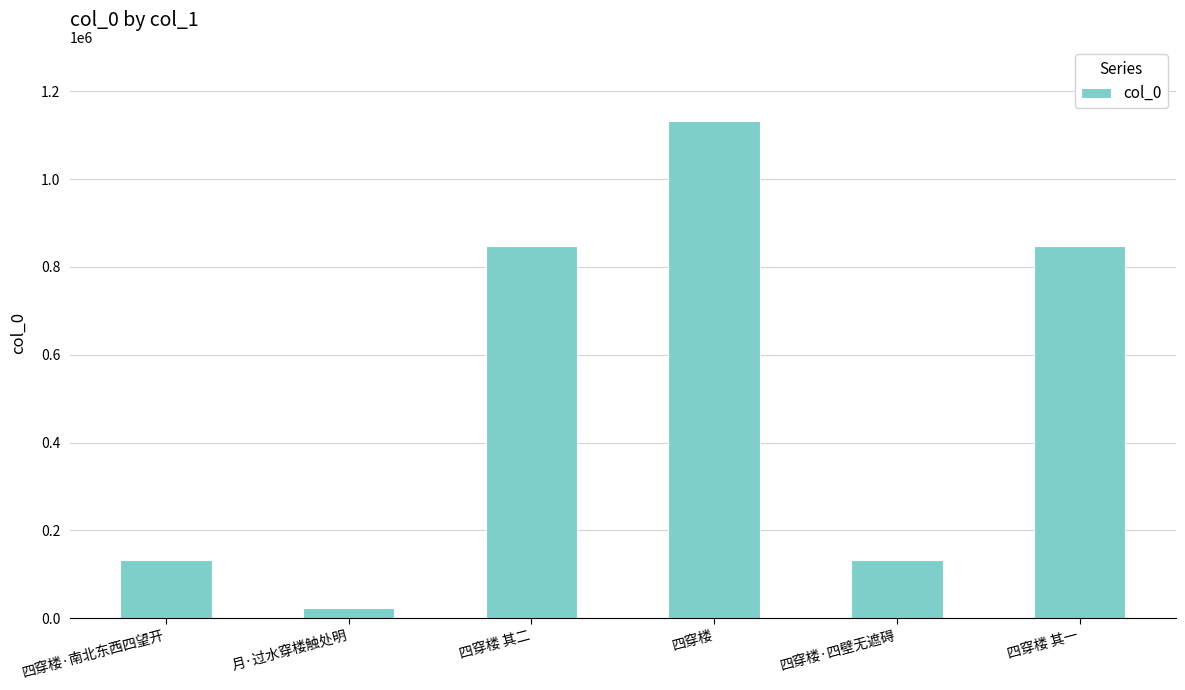

What is the label of the 6th bar from the left?

四穿楼 其一